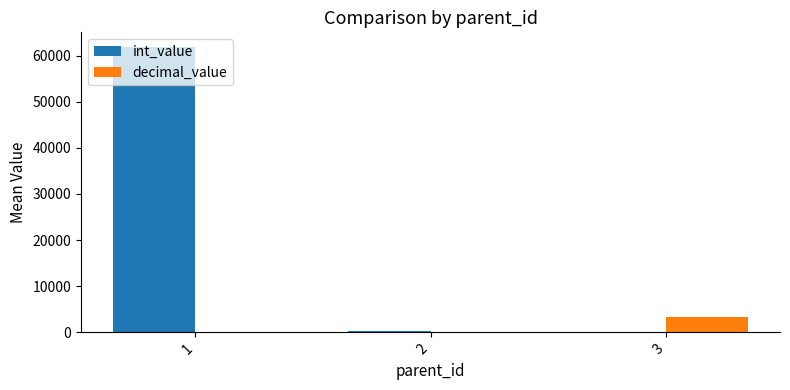

Does the chart contain stacked bars?

No